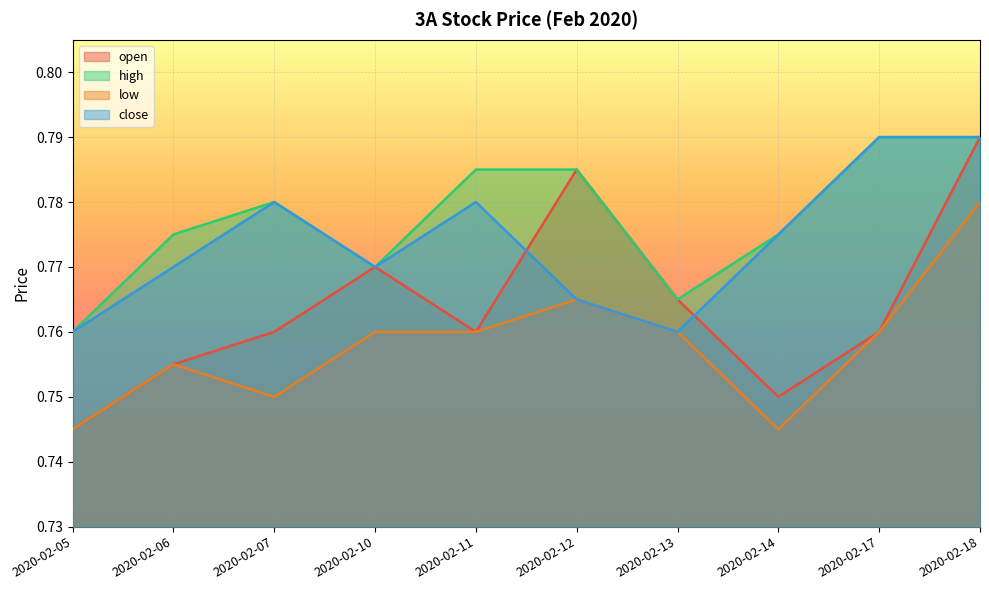

Rank the series by their maximum value, from highest to lowest.

open, high, close, low